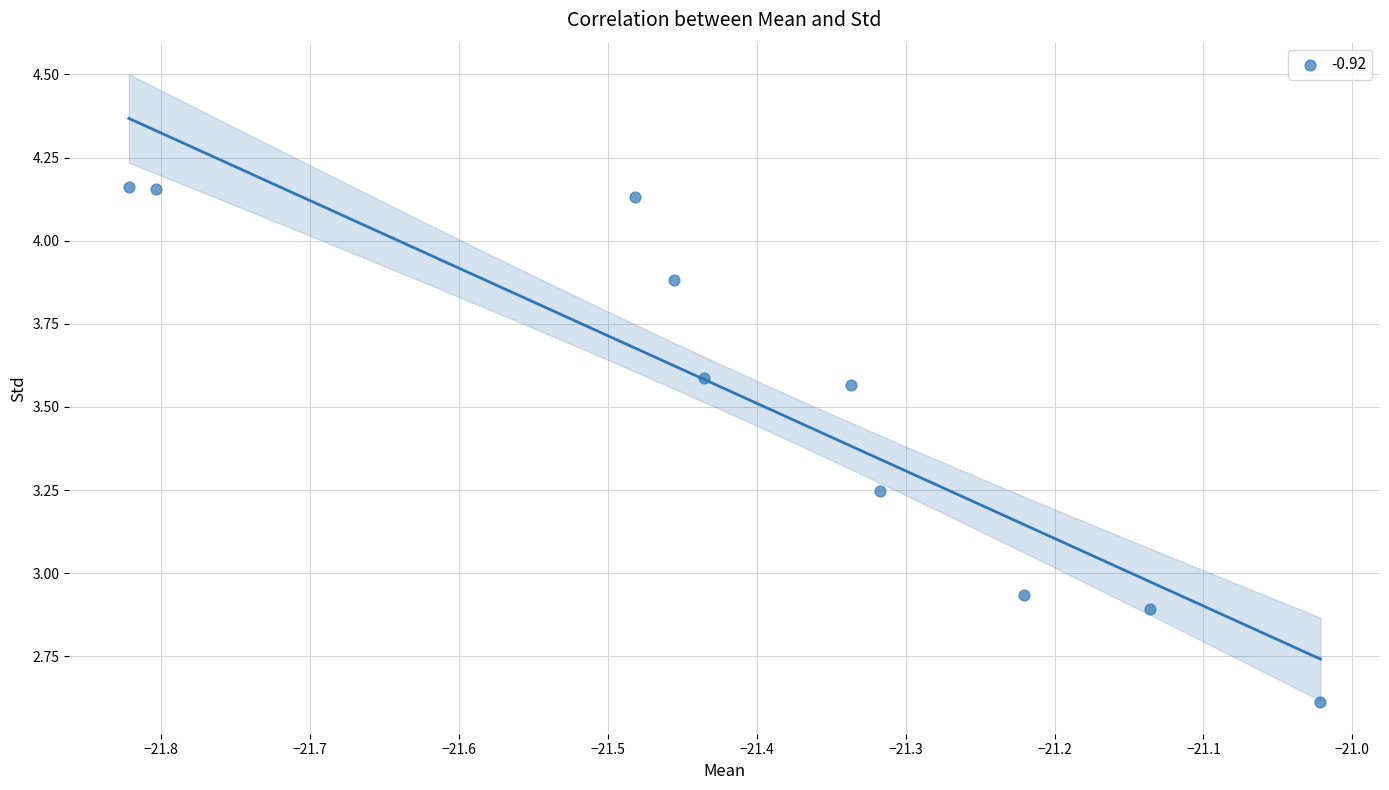

What is the range of Y values (max minus min)?

1.6